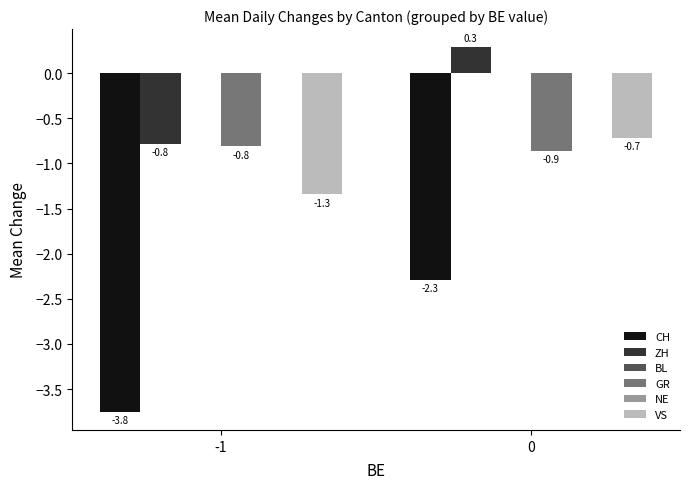

What are all the series names shown in the legend?

CH, ZH, BL, GR, NE, VS